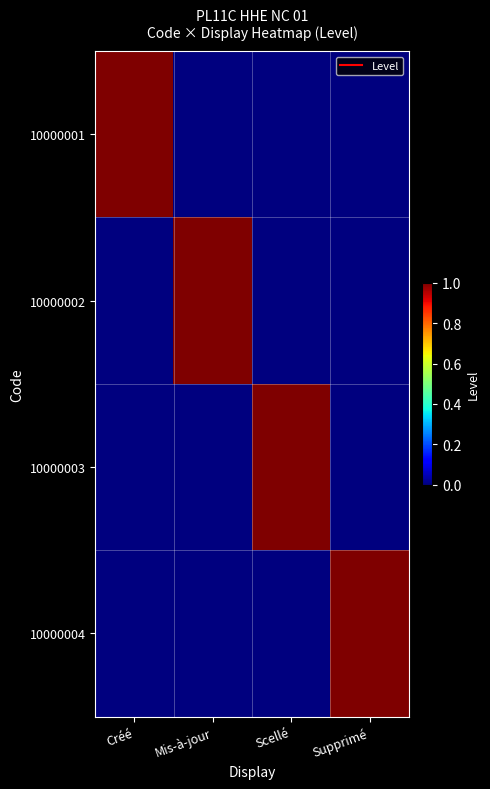

Between Créé and Mis-à-jour, which is larger?

Créé